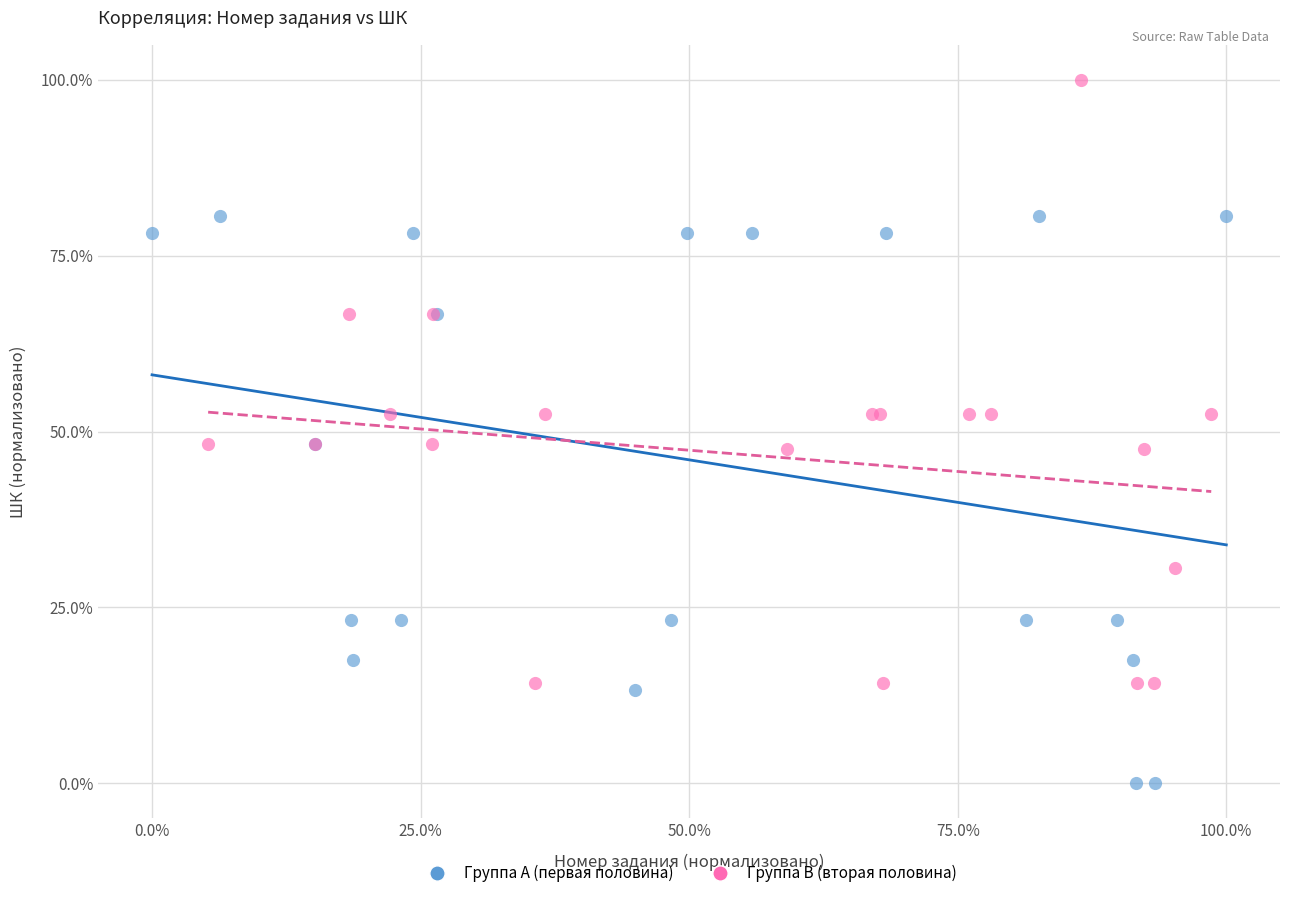

Which series contains the lowest Y value?

Группа A (первая половина)